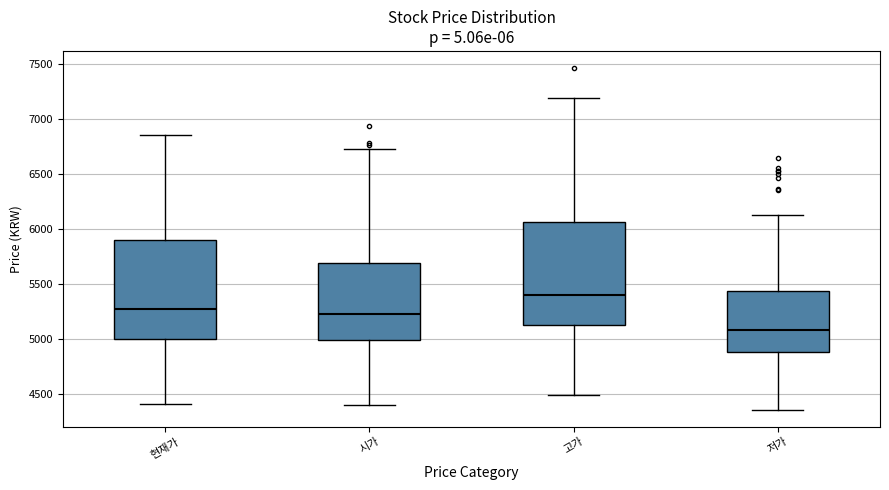

Where is the lower edge of the box for 고가 on the y-axis? The values are not printed on the chart, so give them approximately, as read against the axis.

5150